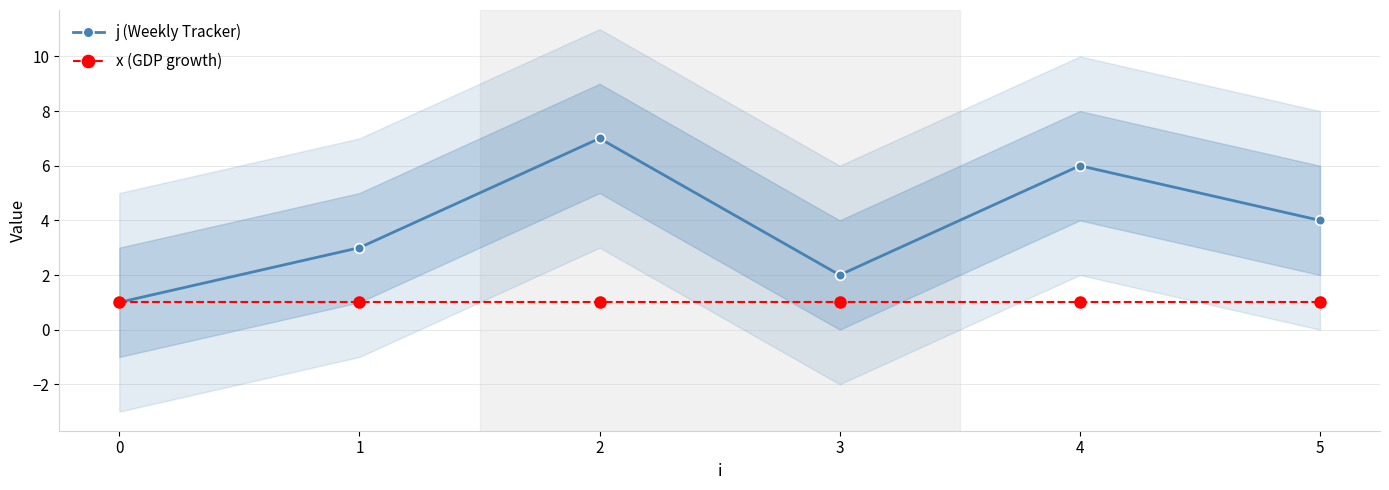

List the series in order of their overall mean, highest first.

j (Weekly Tracker), x (GDP growth)